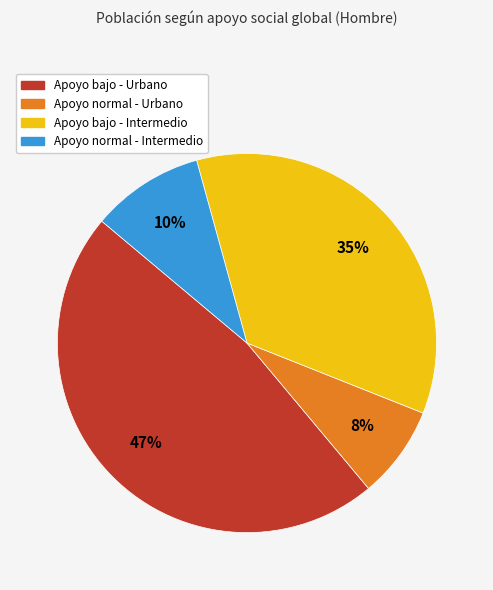

Rank the categories by value from lowest to highest.

Apoyo normal - Urbano, Apoyo normal - Intermedio, Apoyo bajo - Intermedio, Apoyo bajo - Urbano